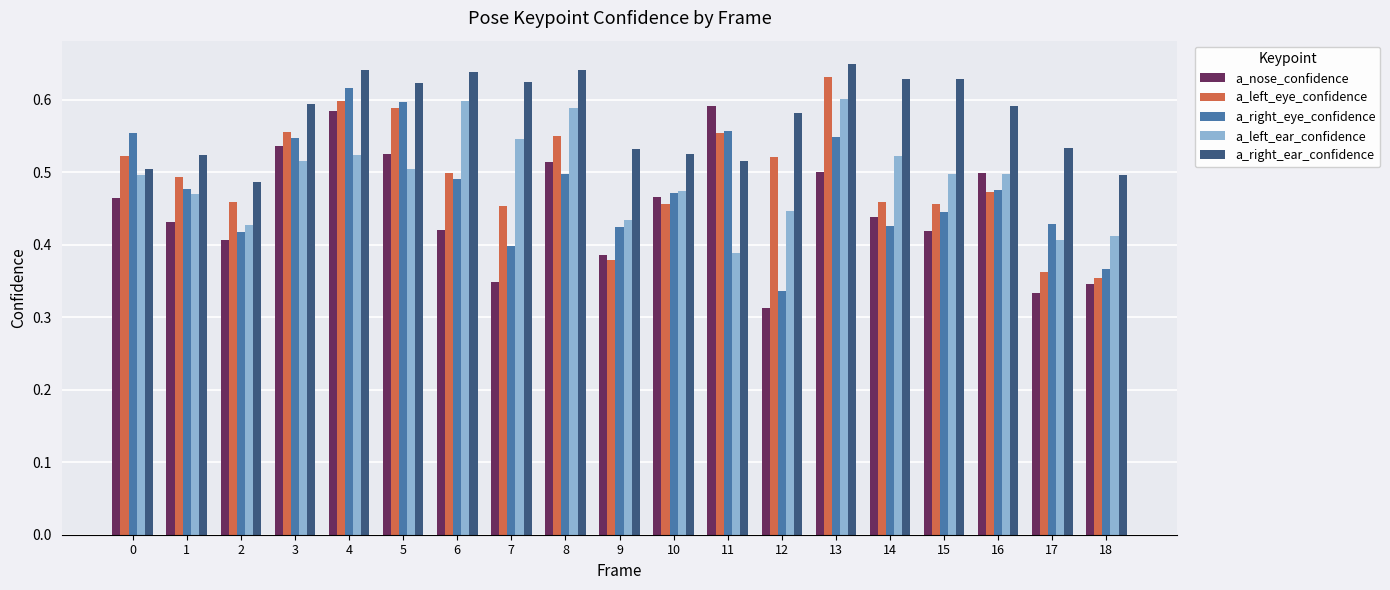

Count the number of categories in the chart.

19